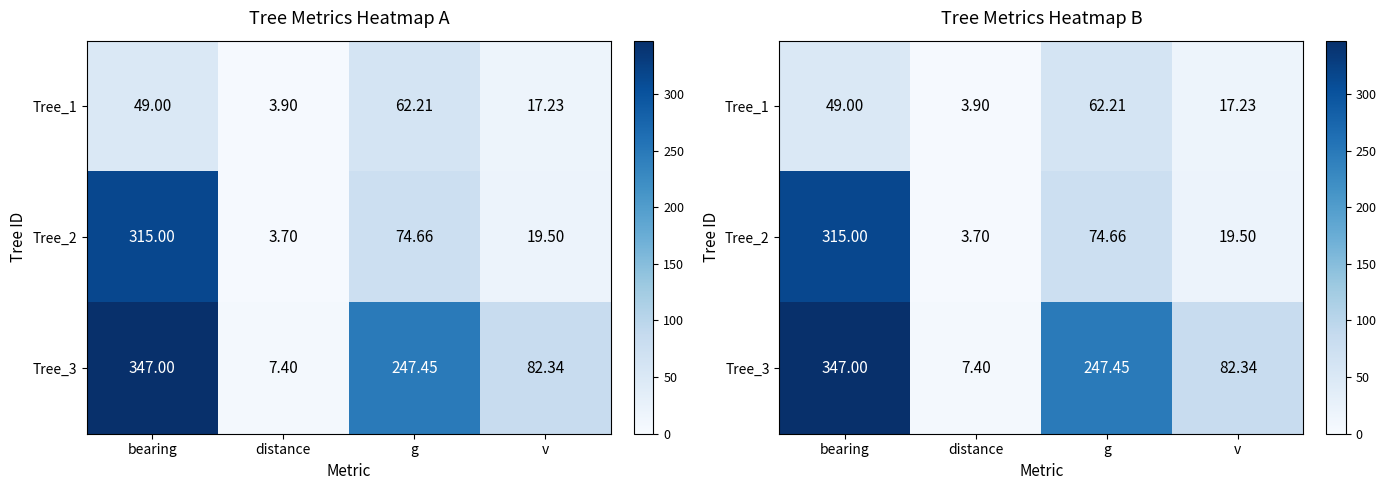

Count the number of data series in this chart.

3